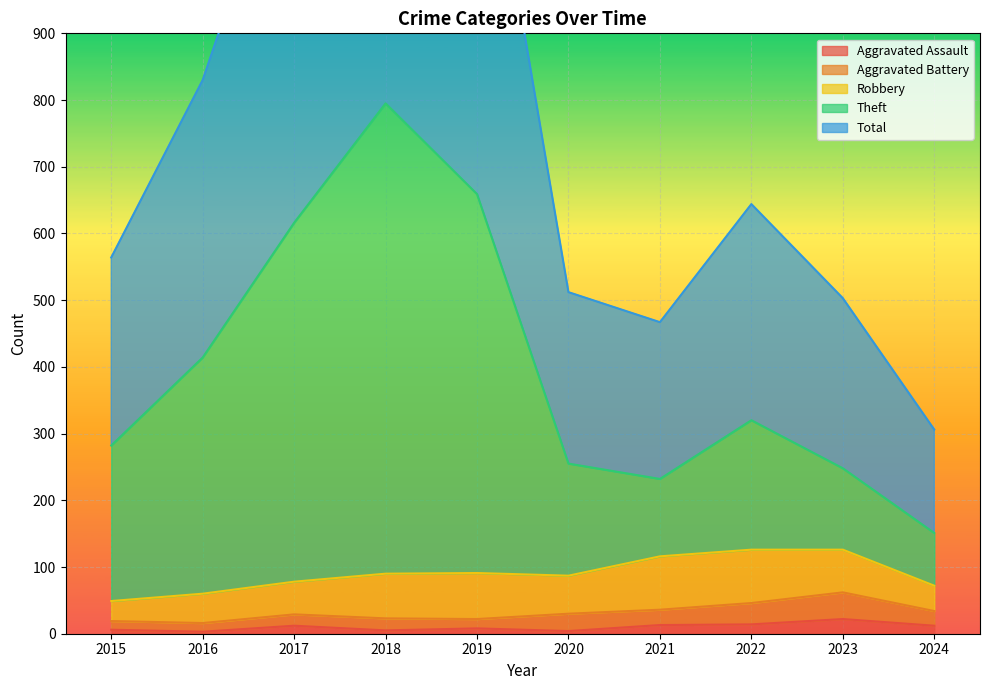

What is the total value across all series at 2015?

852